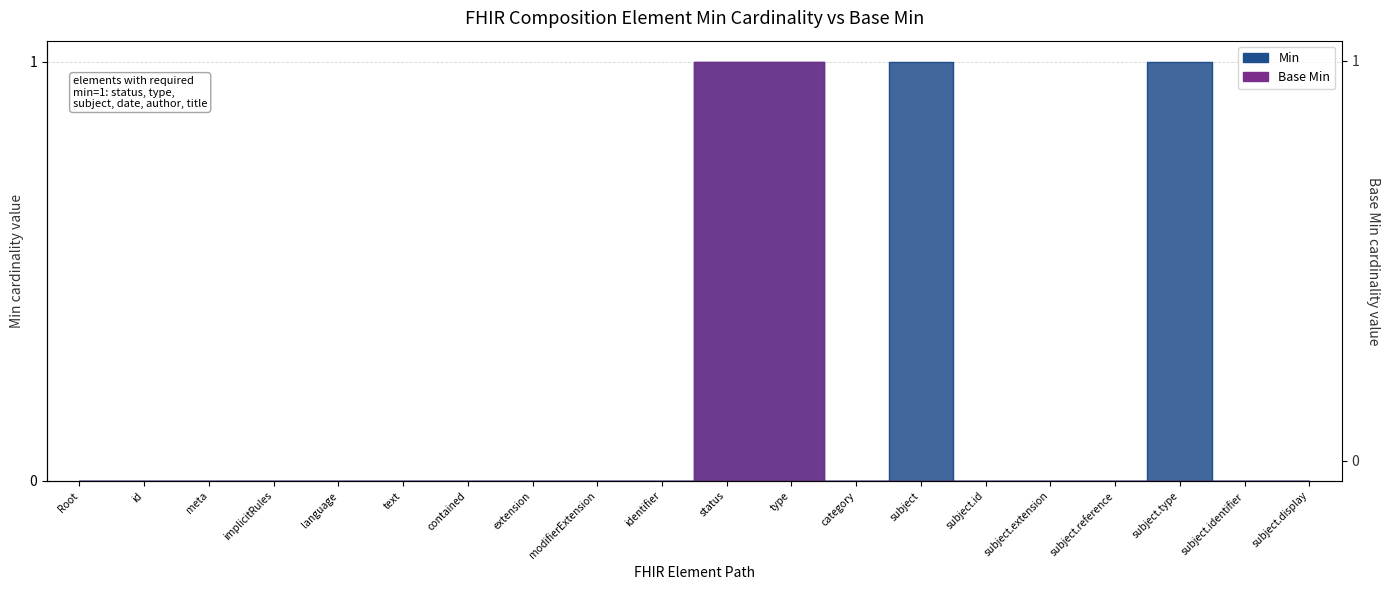

True or false: Min and Base Min cross at least once.

False